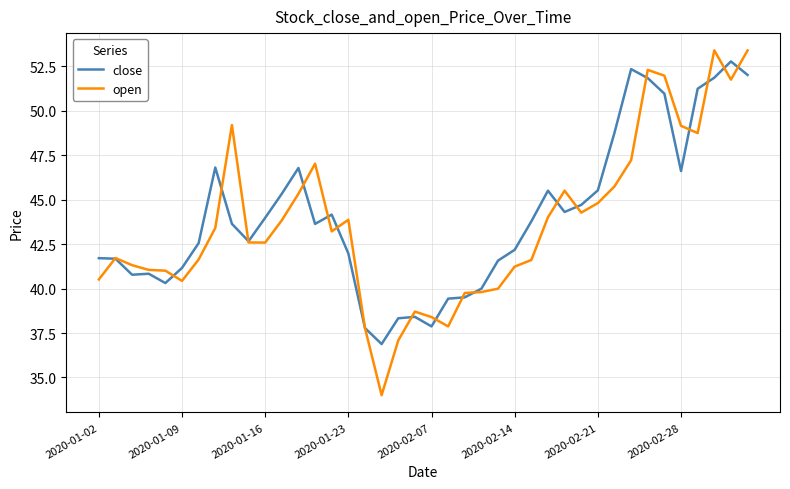

What is the difference between the maximum and second lowest values in the open series?

16.3